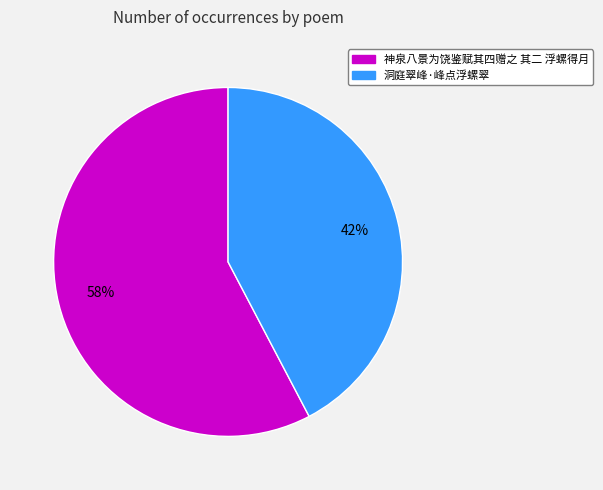

Between 神泉八景为饶鉴赋其四赠之 其二 浮螺得月 and 洞庭翠峰·峰点浮螺翠, which is larger?

神泉八景为饶鉴赋其四赠之 其二 浮螺得月